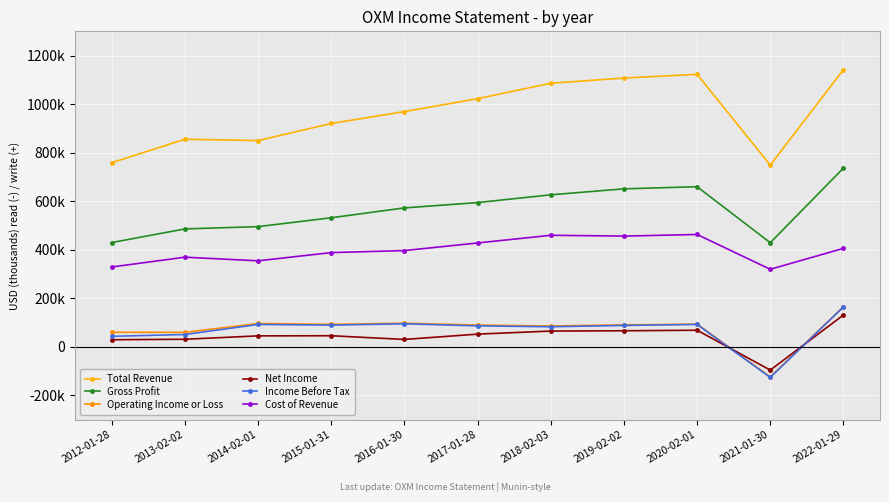

Does the chart have visible grid lines?

Yes